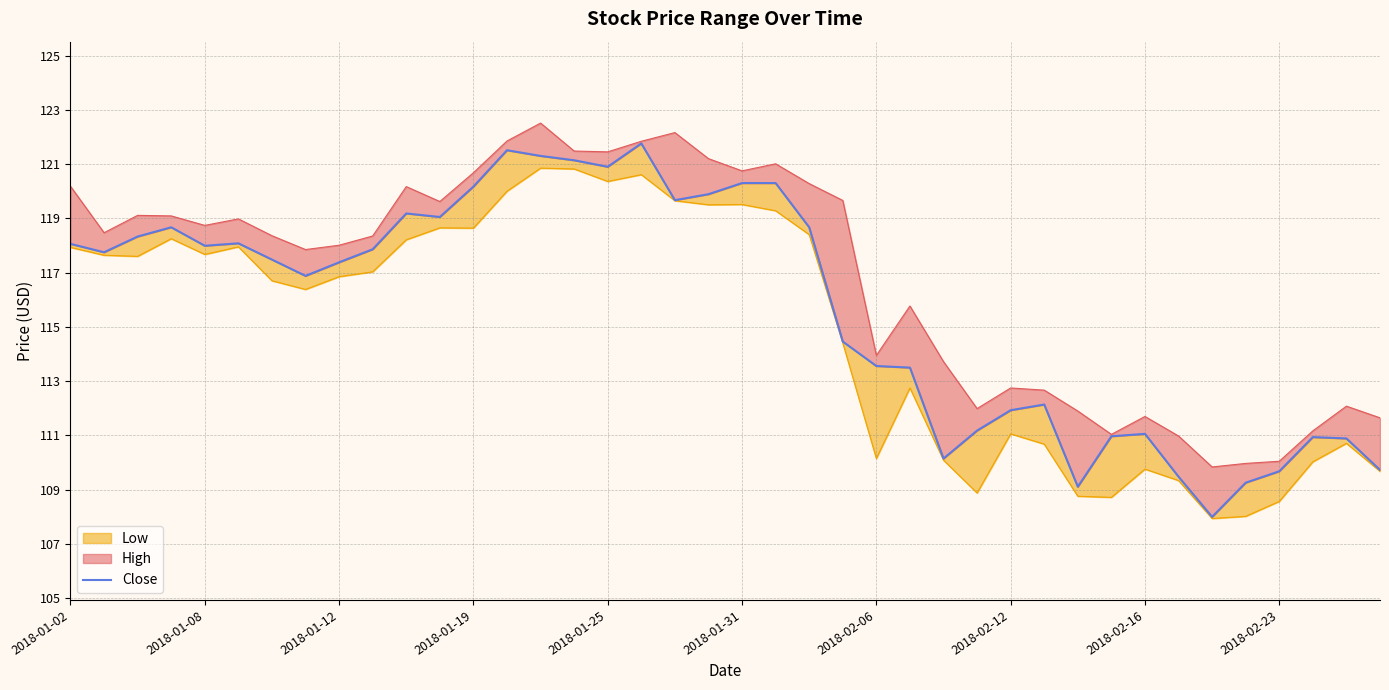

At which label does the data first exceed 117?

2018-01-02